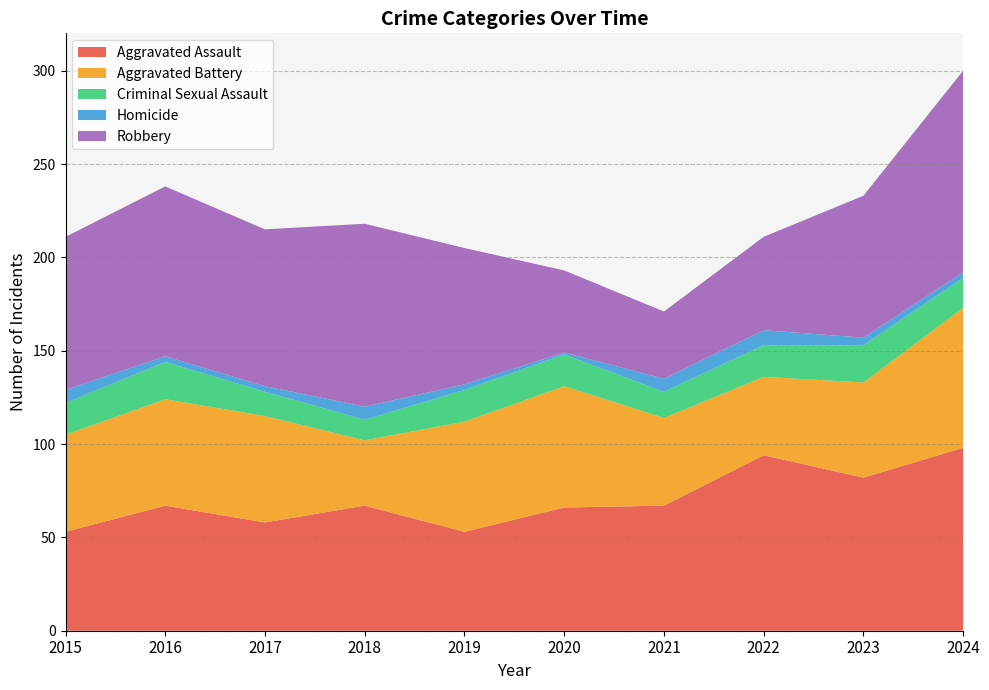

At which label does Homicide reach its peak?

2024